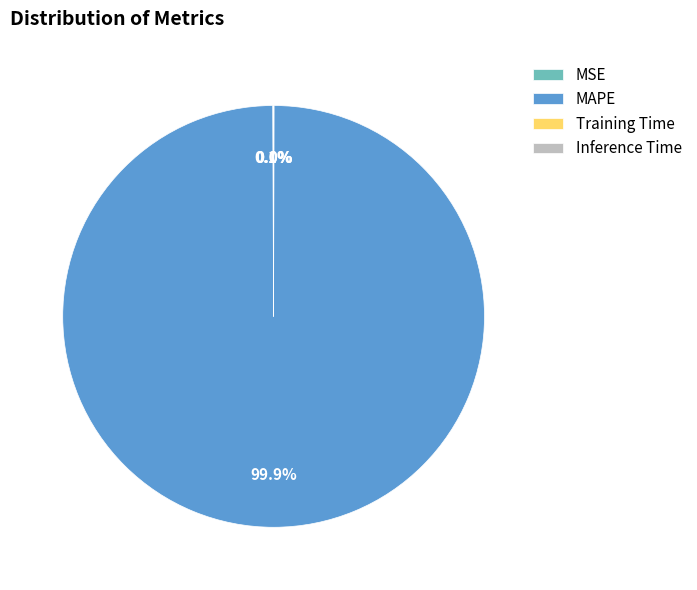

Is there any slice that represents more than half of the pie?

Yes